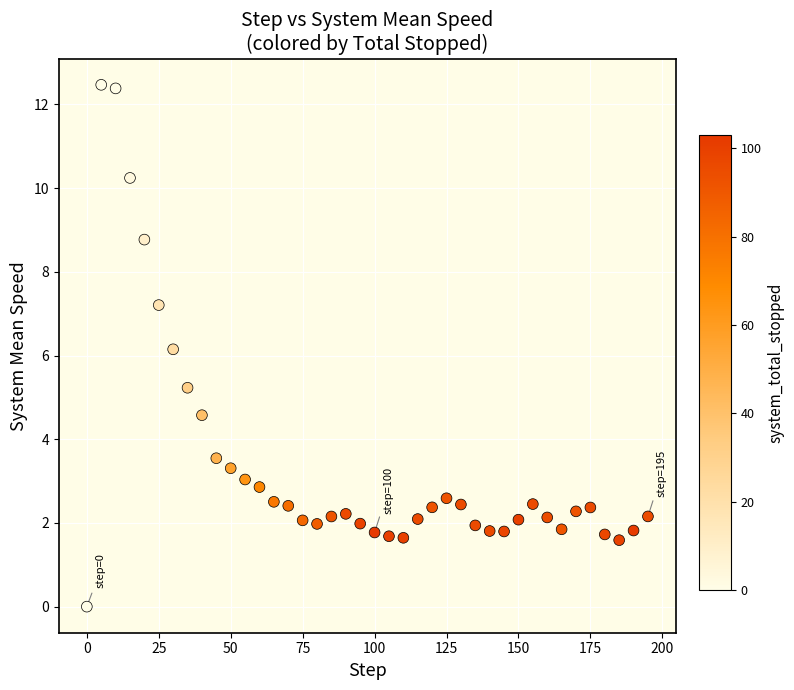

What Y value in the scatter plot is closest to 6?

6.1